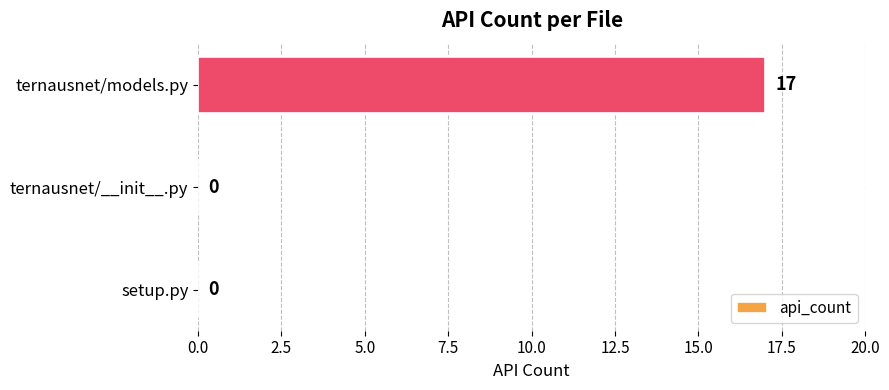

Reading bottom to top, what are all the values shown in this chart?

setup.py=0	ternausnet/__init__.py=0	ternausnet/models.py=17